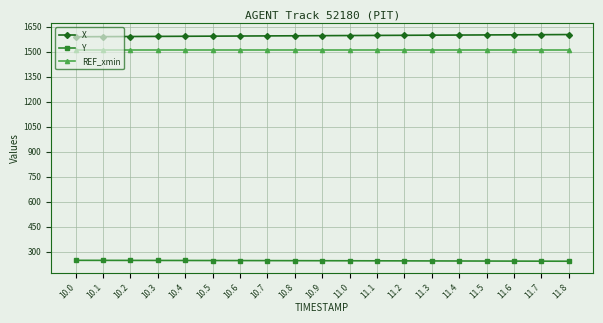

What is the spread (max minus min) of values at 10.8?

1349.2